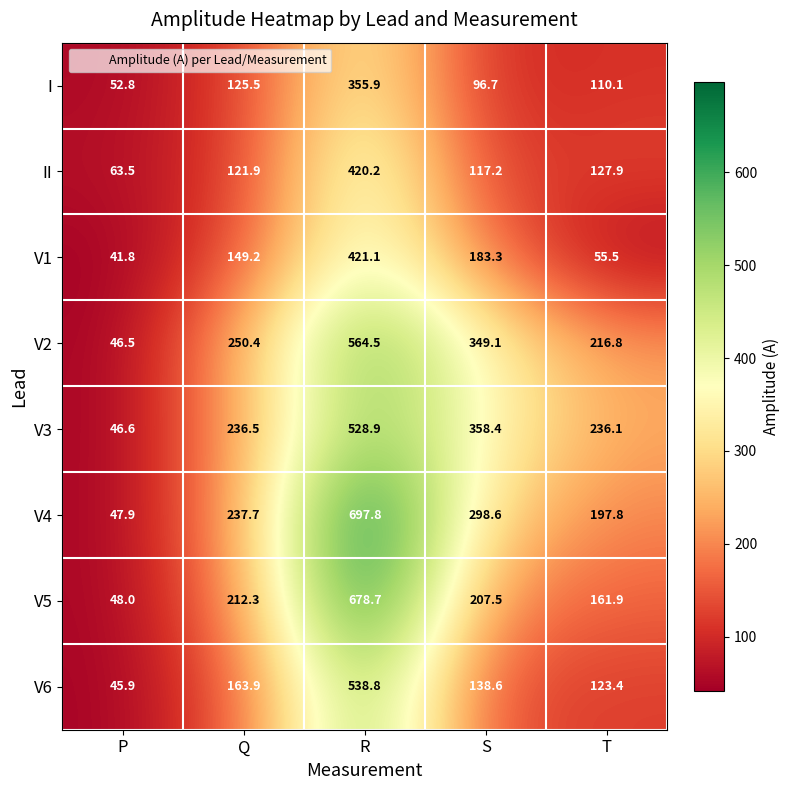

The value of V1 at P is 57.7. True or false?

False